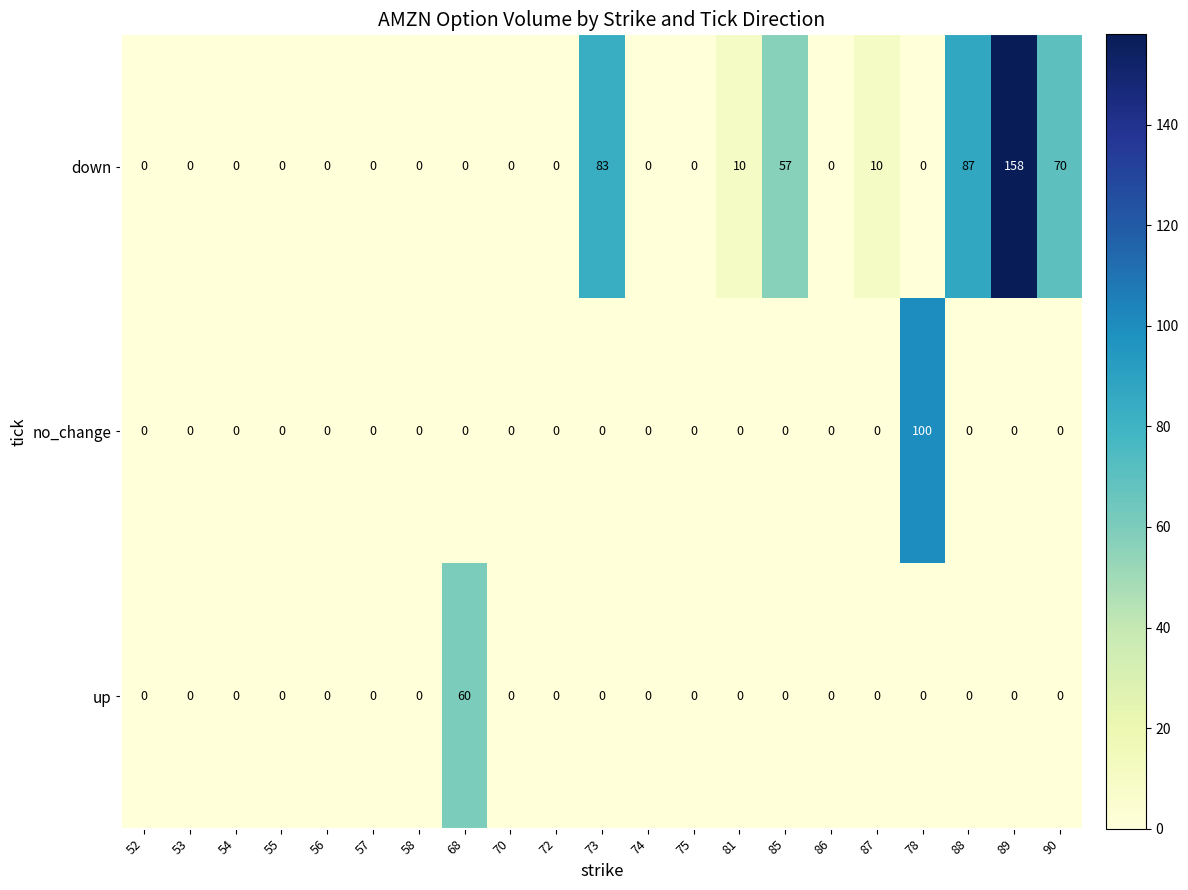

Count the number of data series in this chart.

3